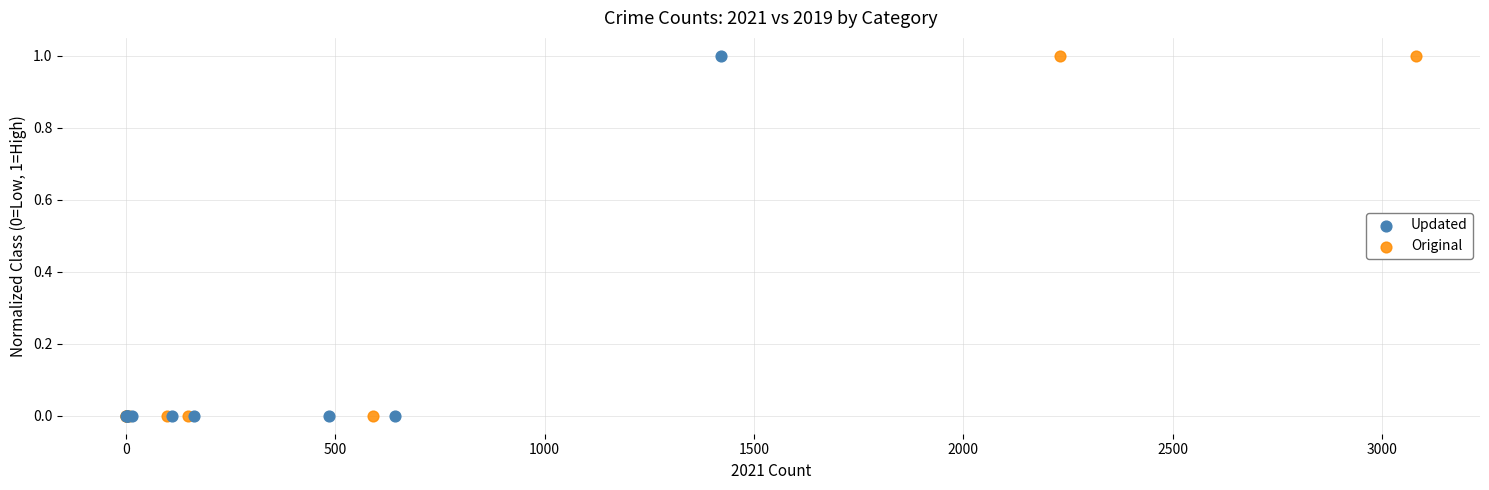

What are all the series names shown in the legend?

Updated, Original